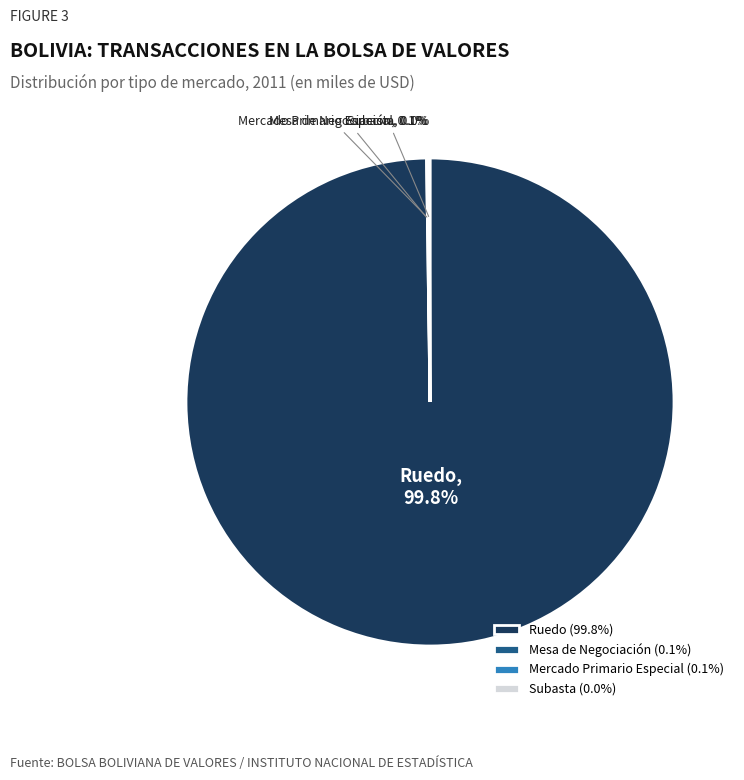

Does any single category account for the majority?

Yes